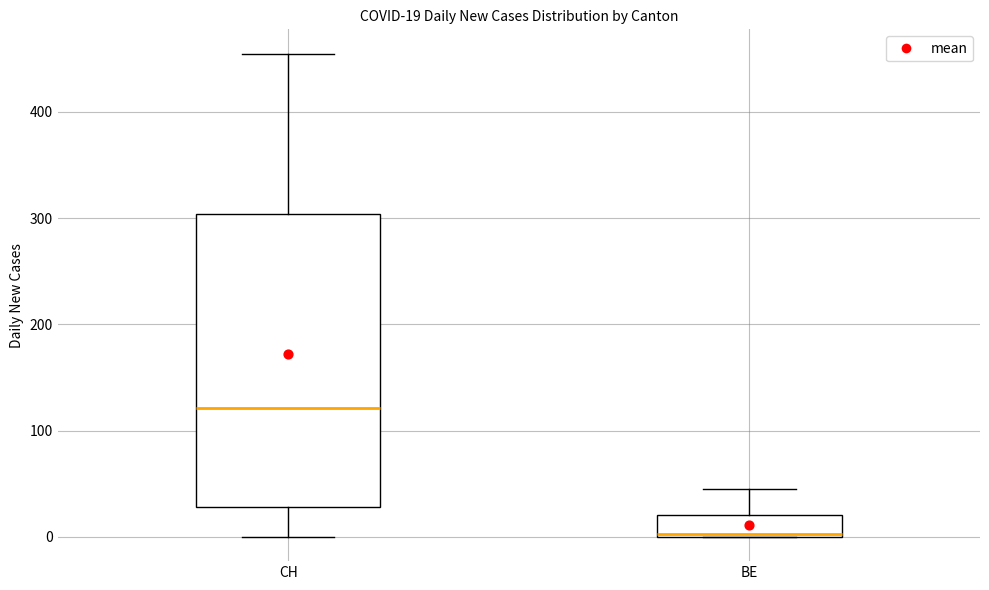

Which box has the lowest median line?

BE